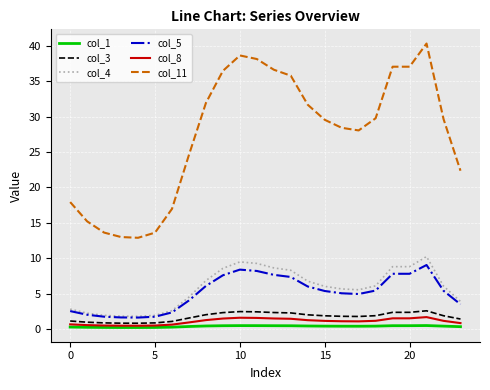

What is the maximum value for col_5?

9.0